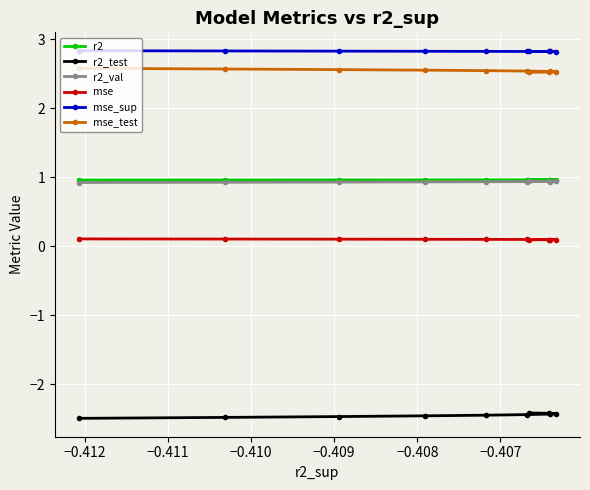

What is the value of the r2_test point at the 3rd from the left?

-2.5